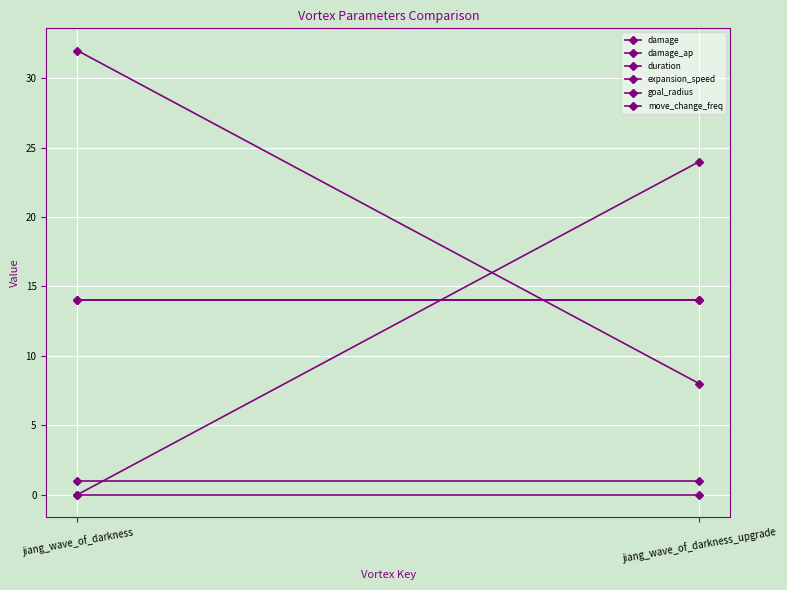

The goal_radius series shows 21 at jiang_wave_of_darkness_upgrade. True or false?

False